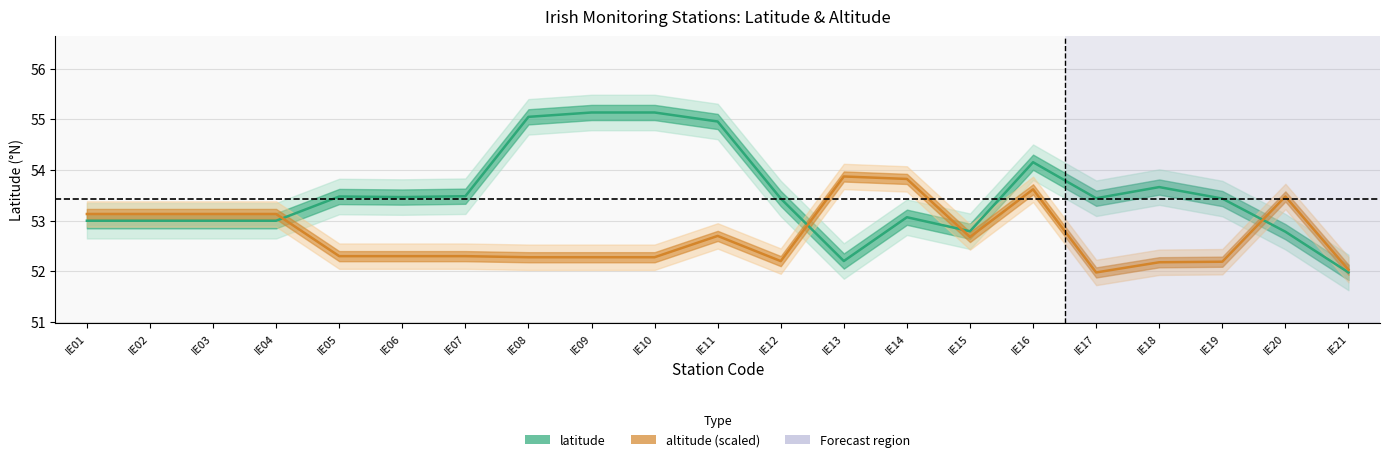

At IE20, list the series in order from smallest to largest.

latitude, altitude (scaled)